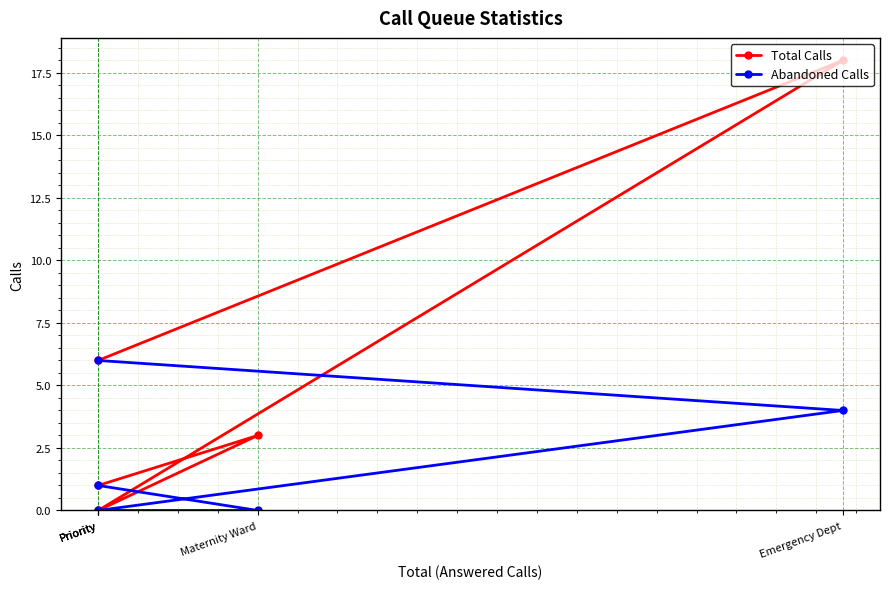

Does the chart display data point markers on the line(s)?

Yes